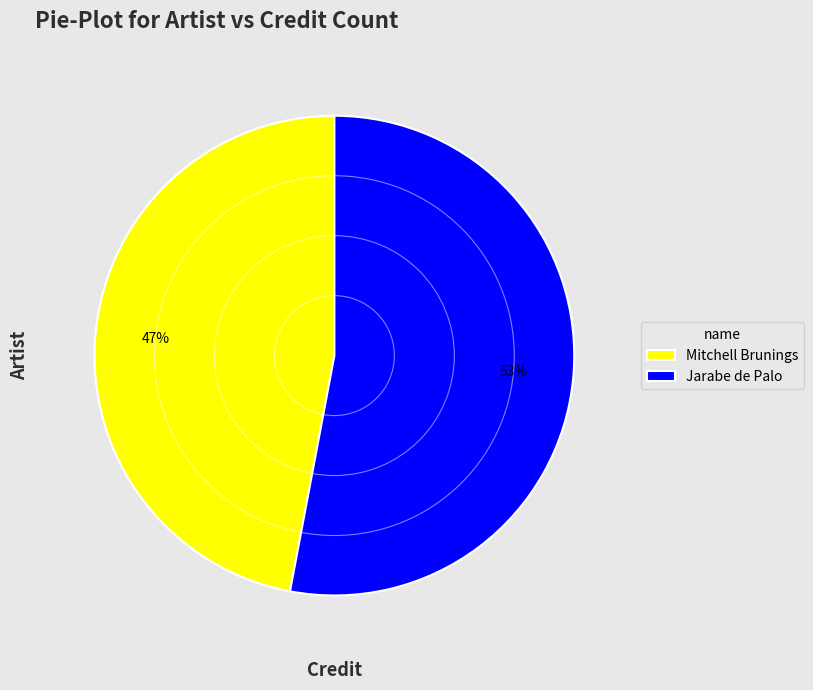

Combined, do Jarabe de Palo and Mitchell Brunings account for over 50%?

Yes